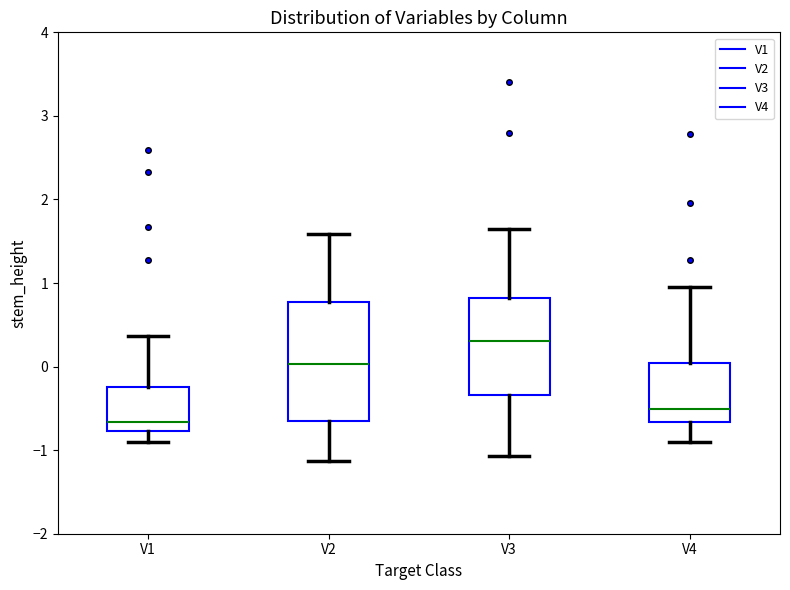

Where does the lower whisker of the box for V1 end on the y-axis? The values are not printed on the chart, so give them approximately, as read against the axis.

-0.9